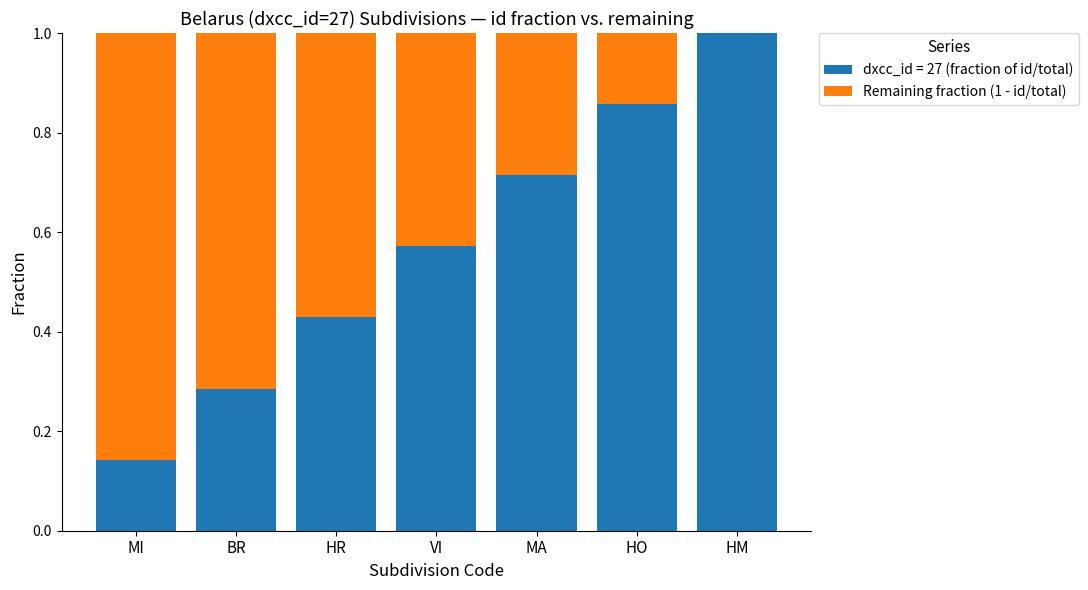

What is the highest value of the dxcc_id = 27 (fraction of id/total) series?

1.0